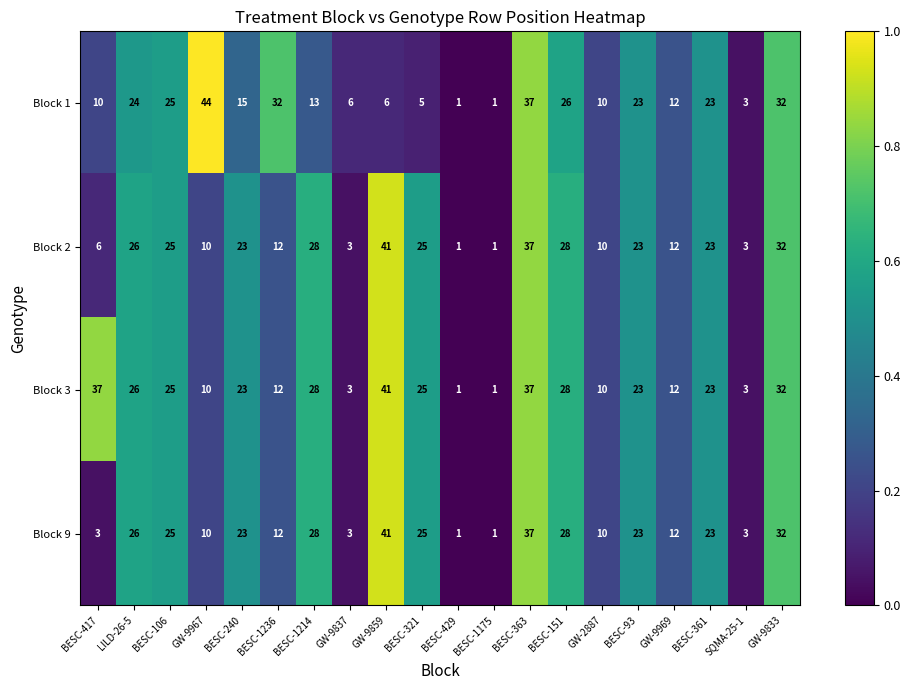

How many data points in Block 9 are less than 23?

9